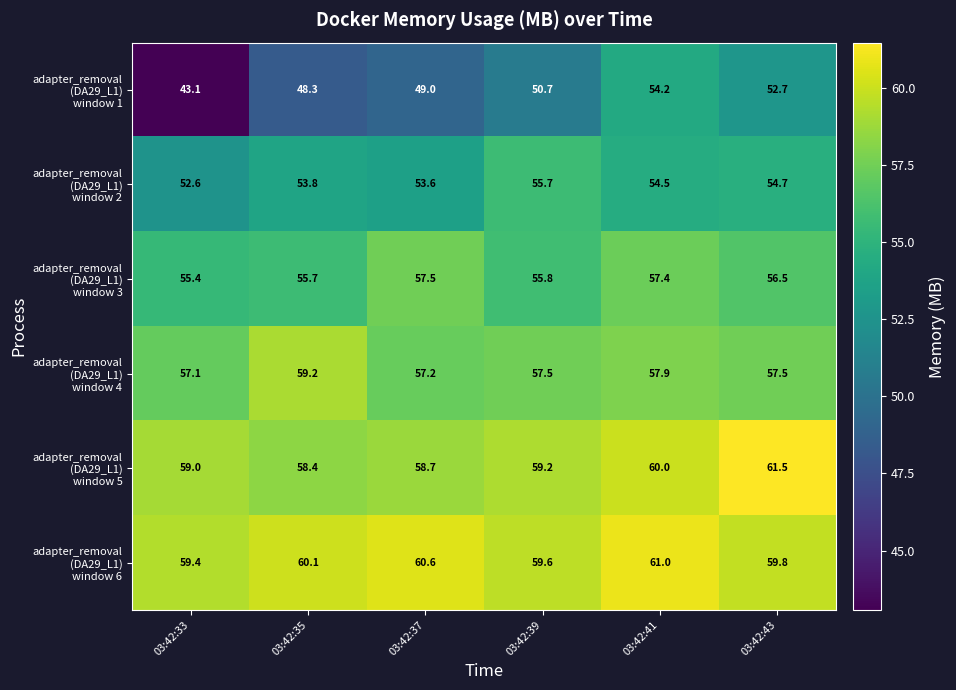

What is the difference between the highest and lowest values at 03:42:41?

6.8